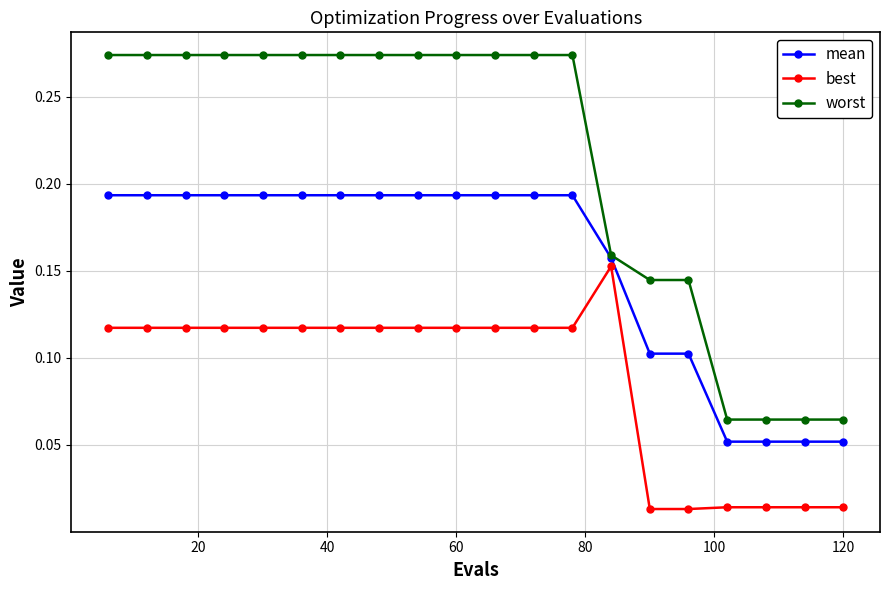

List the series in order of their peak value, highest first.

worst, mean, best